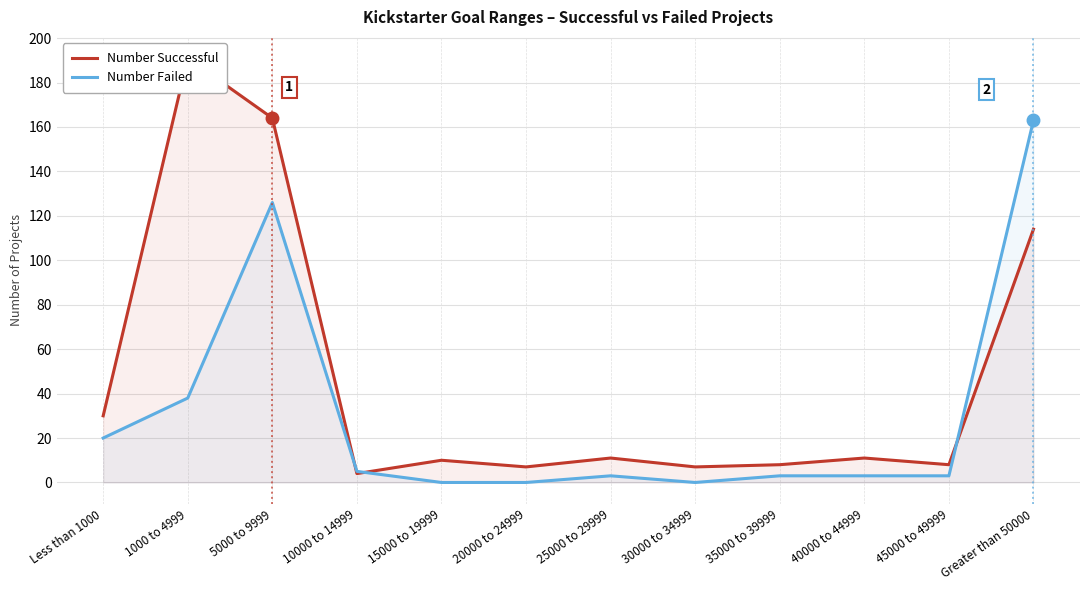

Is it true that Number Successful equals 7 at 30000 to 34999?

True